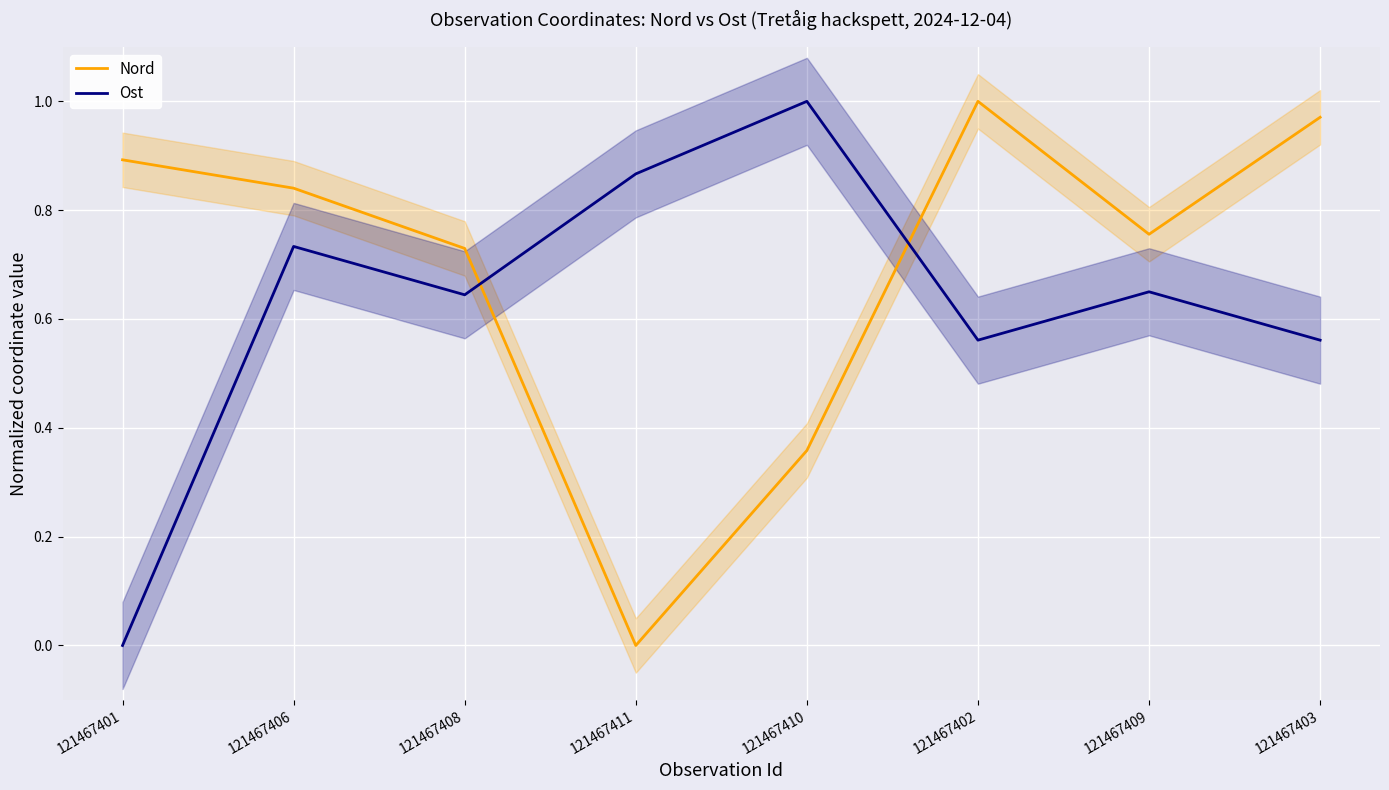

In Ost, how many points are higher than both neighbors (excluding endpoints)?

3